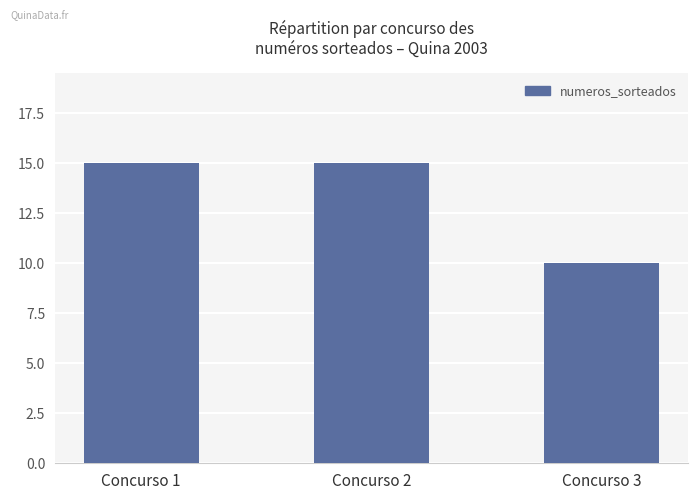

How many data points are less than 15?

1